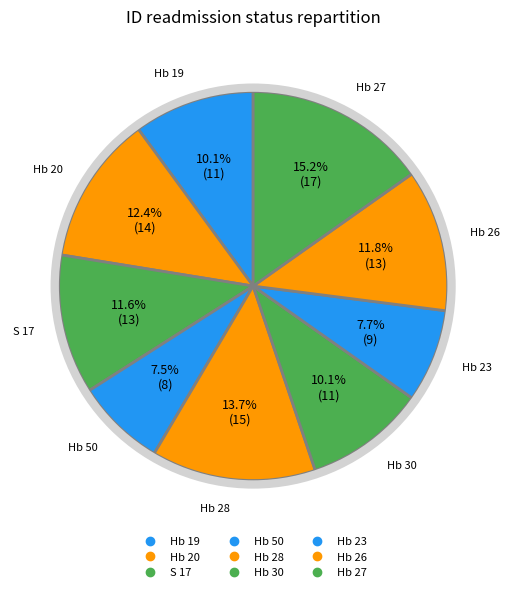

To the nearest percent, what portion does Hb 50 represent?

7%